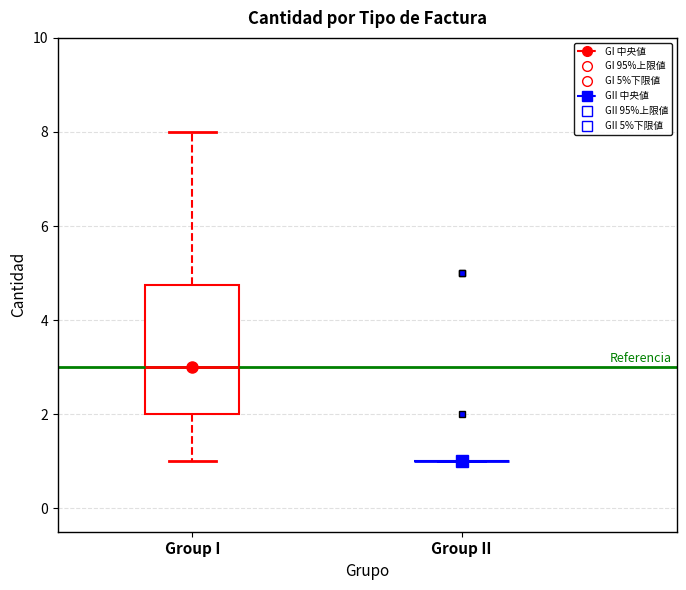

Reading left to right, transcribe this box plot: for each box, give where its median line is, the range the box spans, and where its two whiskers end, as read against the y-axis. The values are not printed on the chart, so give them approximately, as read against the axis.

Group I: median 3.0, box 2.0 to 4.8, whiskers 1.0 to 8.0
Group II: box collapsed to a line at 1.0, whiskers 1.0 to 1.0